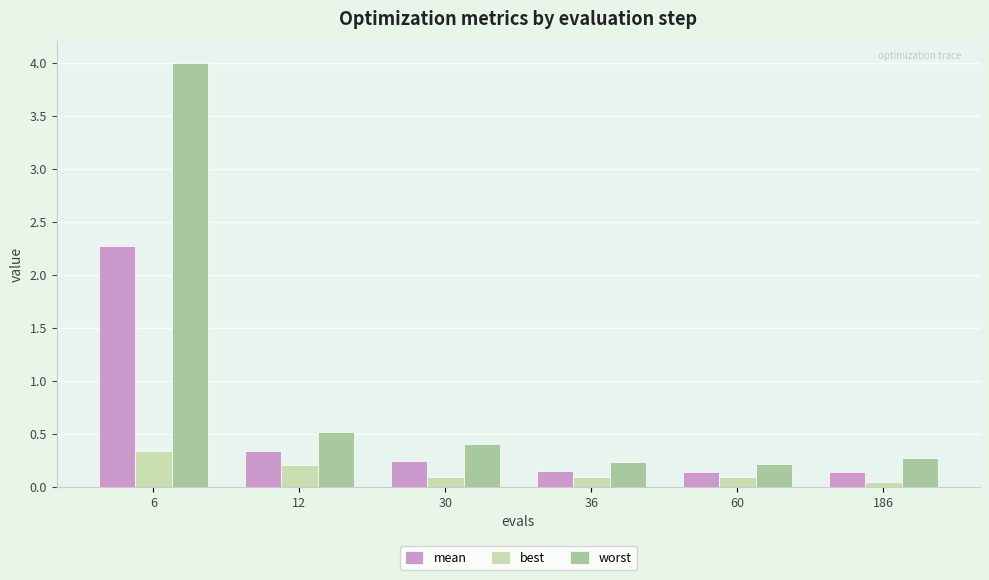

At how many categories does at least one series exceed 3?

1